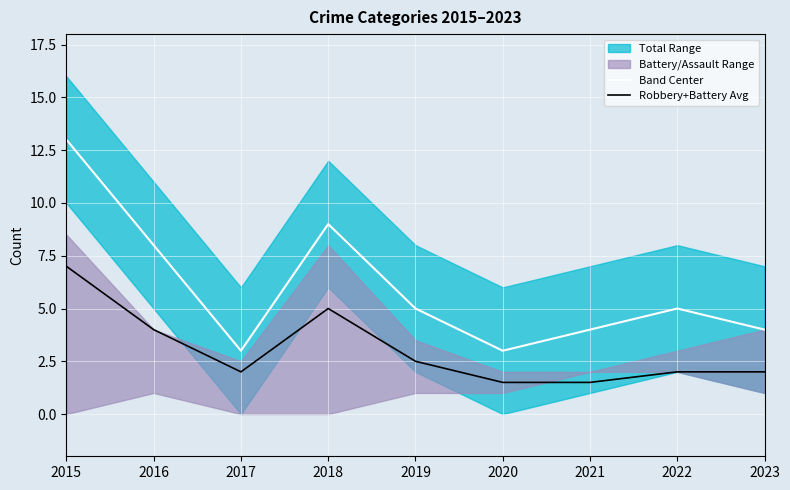

At which label is Band Center closest to 8?

2016